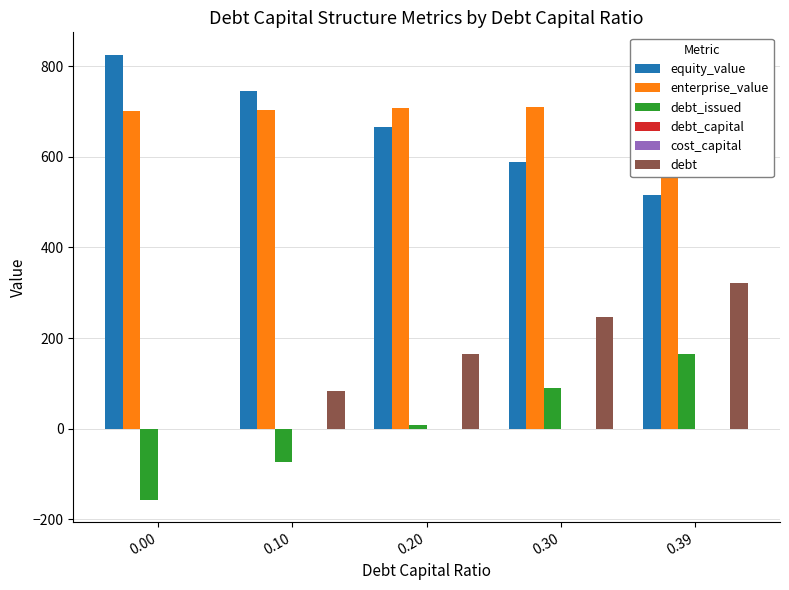

List the labels in order of debt_issued value, largest first.

0.39, 0.30, 0.20, 0.10, 0.00